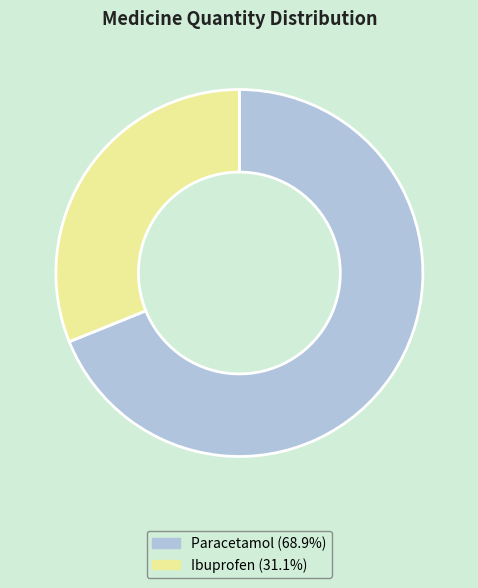

Which slice represents more than half of the pie?

Paracetamol